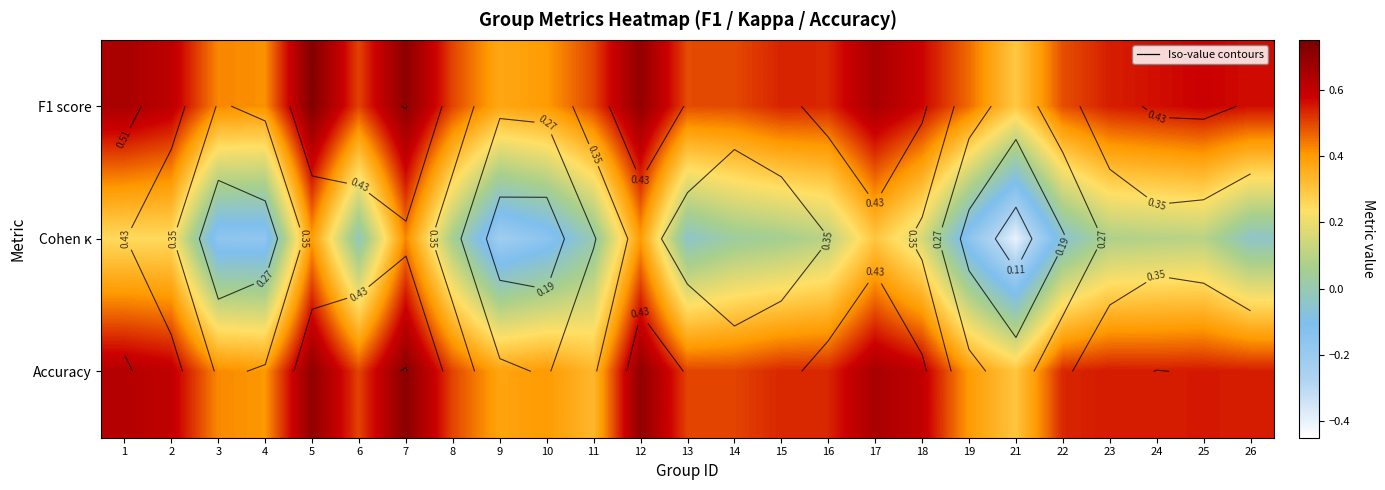

List the series in order of their peak value, lowest first.

Cohen κ, Accuracy, F1 score